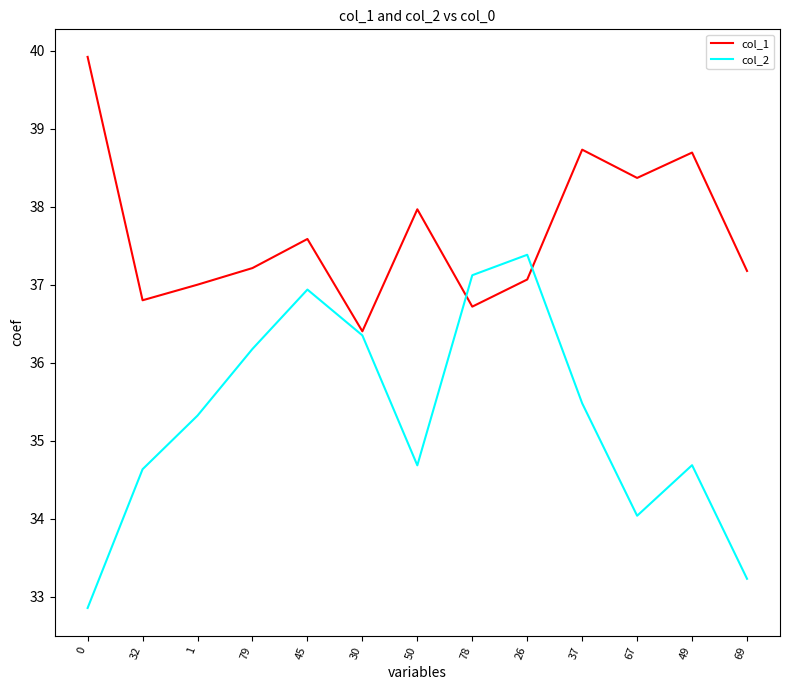

What is the difference between the highest and lowest values at 78?

0.4